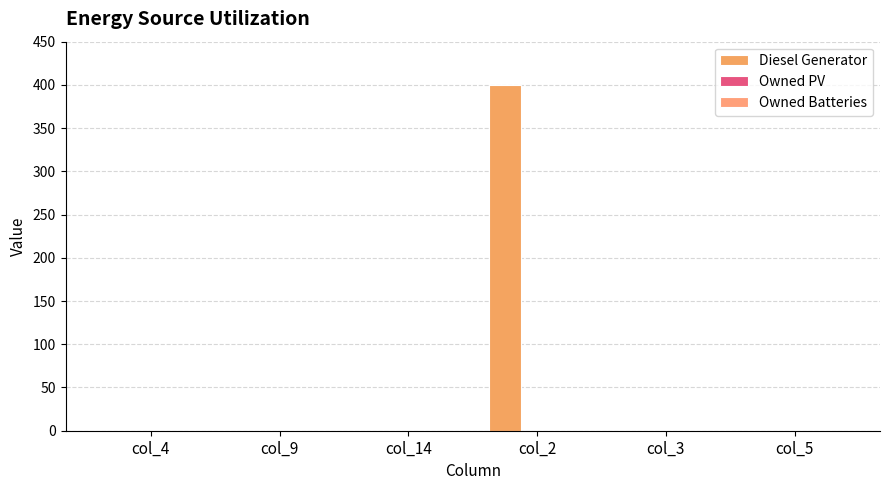

Are the bars grouped side by side (vs. stacked)?

No